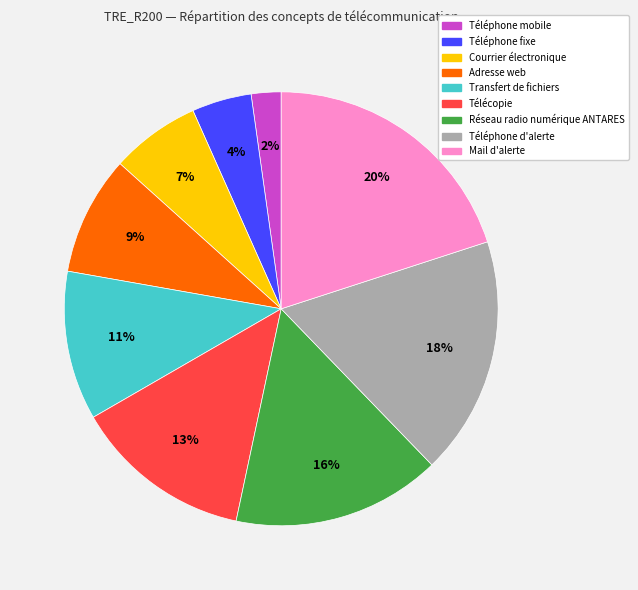

To the nearest percent, what percentage of the pie is Courrier électronique?

7%